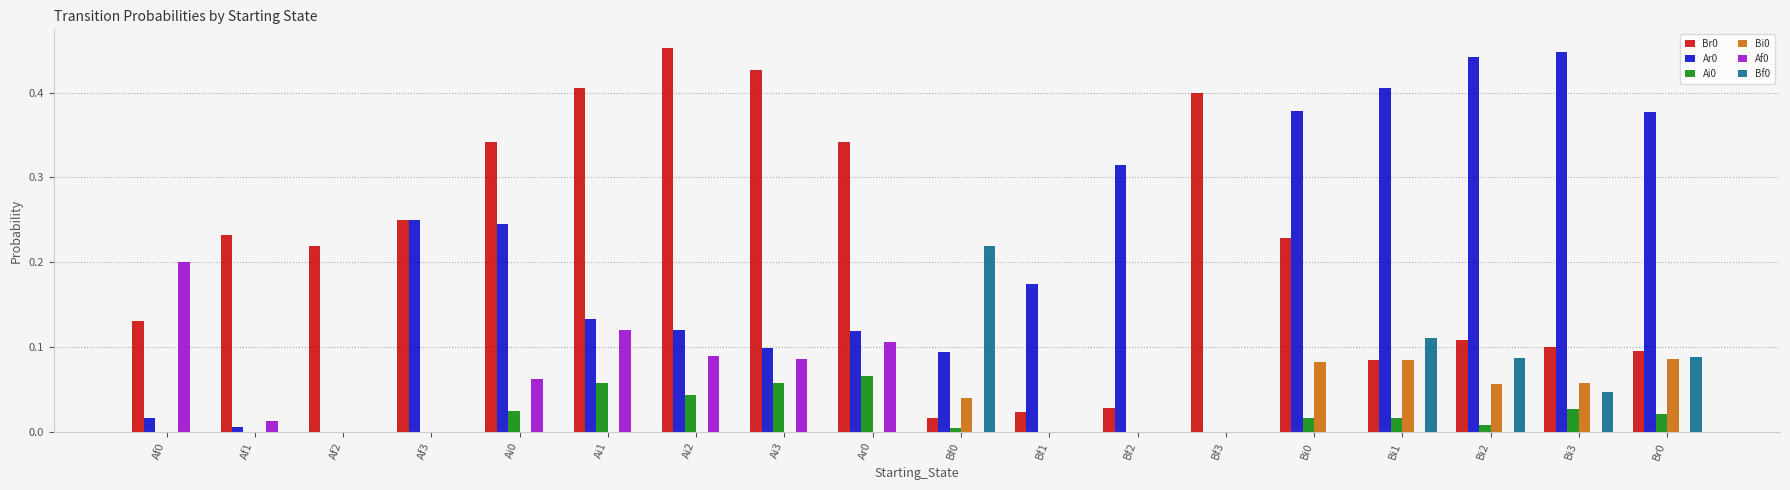

Is the value of Br0 at Af0 greater than the value of Ar0 at Bi0?

No